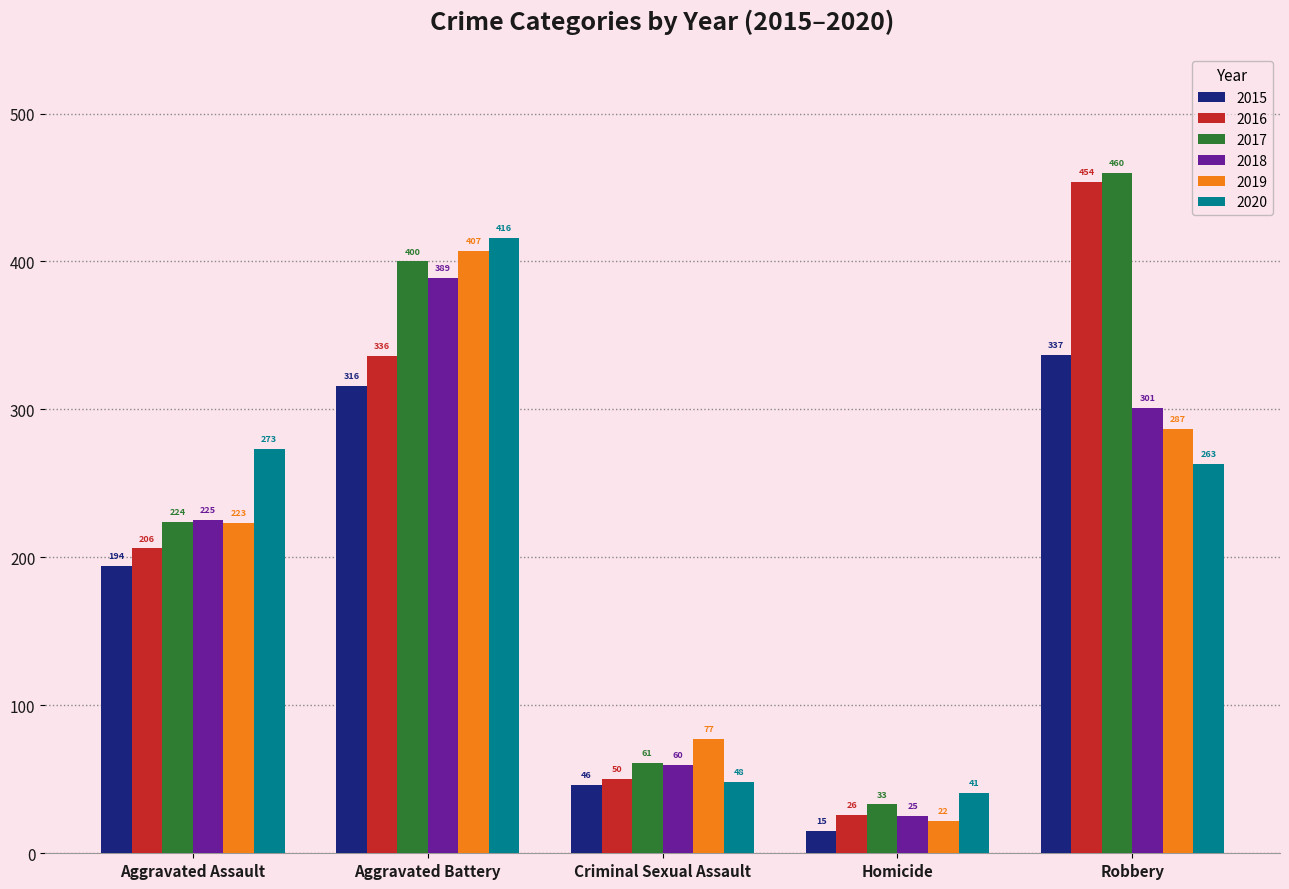

What is the label of the 2nd bar from the right?

Homicide